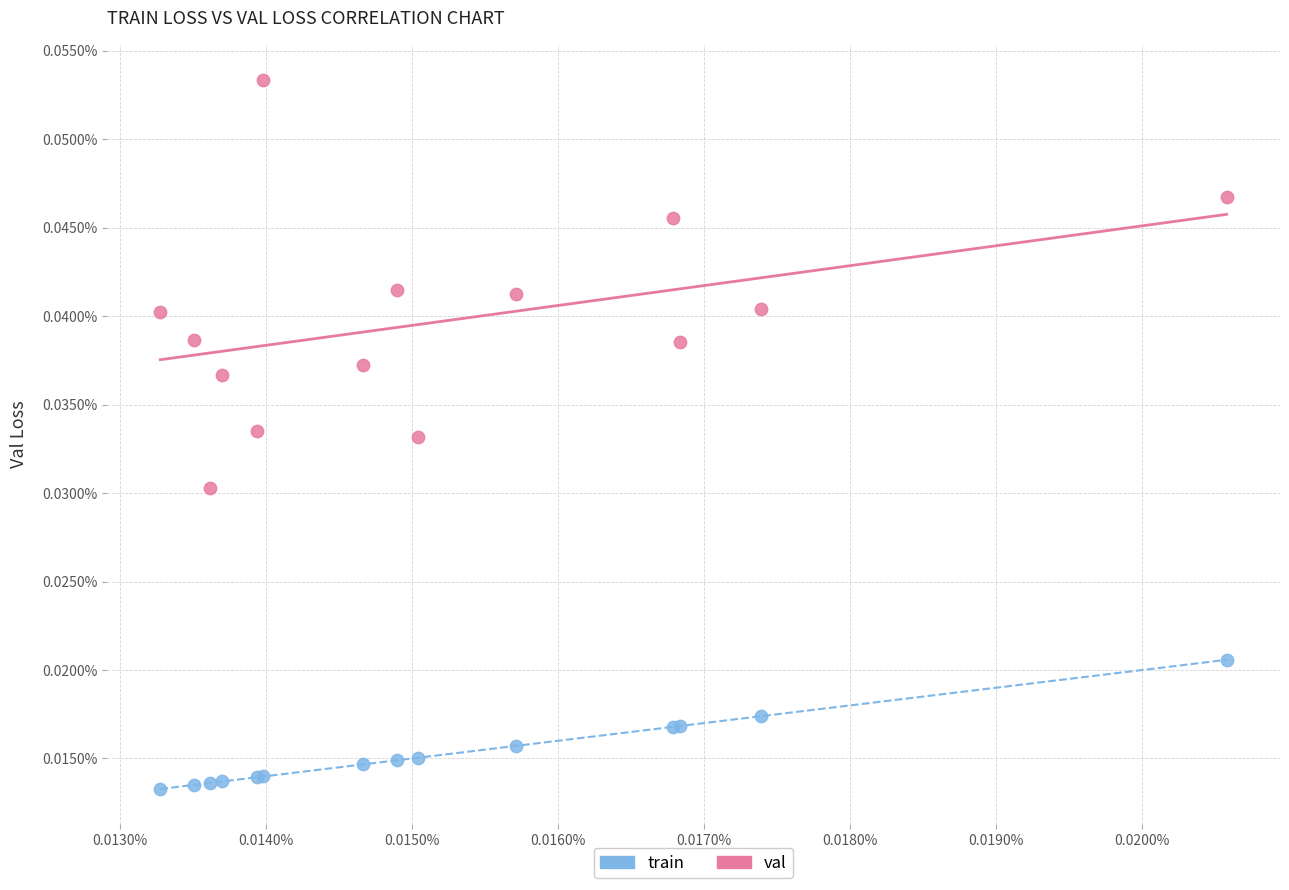

What are all the series names shown in the legend?

train, val